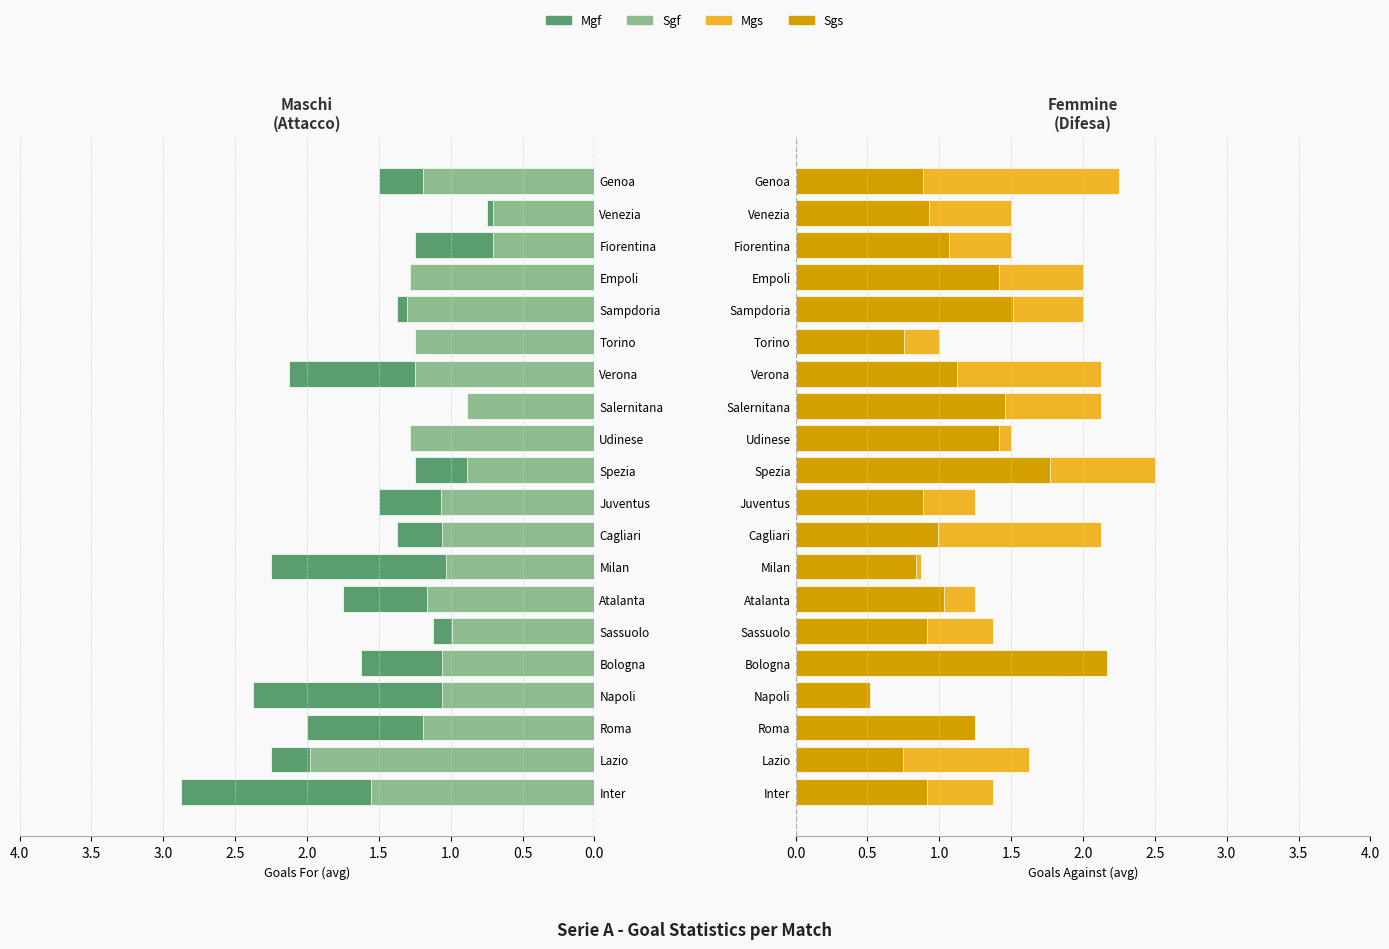

Reading left to right, what are all the values shown in this chart?

Mgf: 2.9	2.2	2.0	2.4	1.6	1.1	1.8	2.2	1.4	1.5	1.2	1.2	0.8	2.1	1.1	1.4	1.2	1.2	0.8	1.5
Sgf: 1.6	2.0	1.2	1.1	1.1	1.0	1.2	1.0	1.1	1.1	0.9	1.3	0.9	1.2	1.2	1.3	1.3	0.7	0.7	1.2
Mgs: 1.4	1.6	1.1	0.4	1.9	1.4	1.2	0.9	2.1	1.2	2.5	1.5	2.1	2.1	1.0	2.0	2.0	1.5	1.5	2.2
Sgs: 0.9	0.7	1.2	0.5	2.2	0.9	1.0	0.8	1.0	0.9	1.8	1.4	1.5	1.1	0.8	1.5	1.4	1.1	0.9	0.9